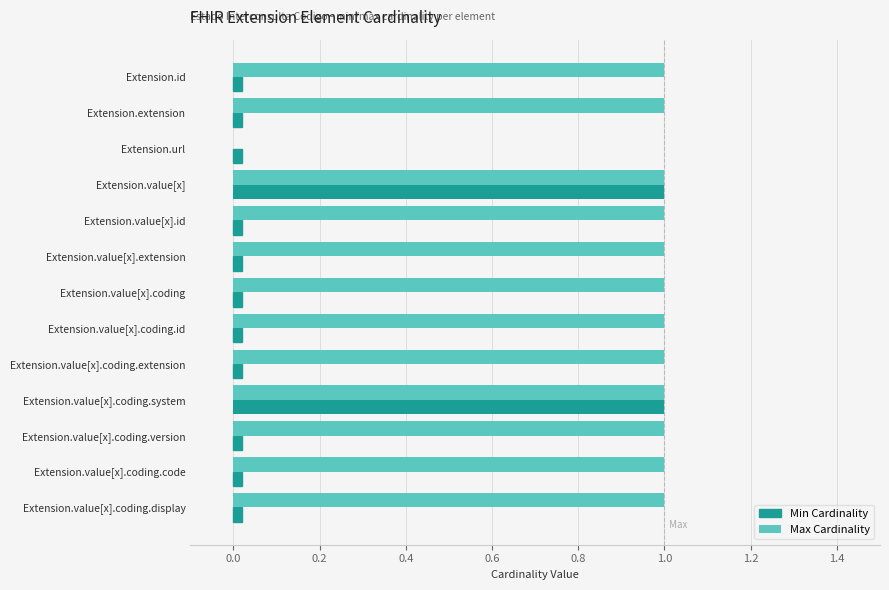

What is the greatest value displayed?

1.0